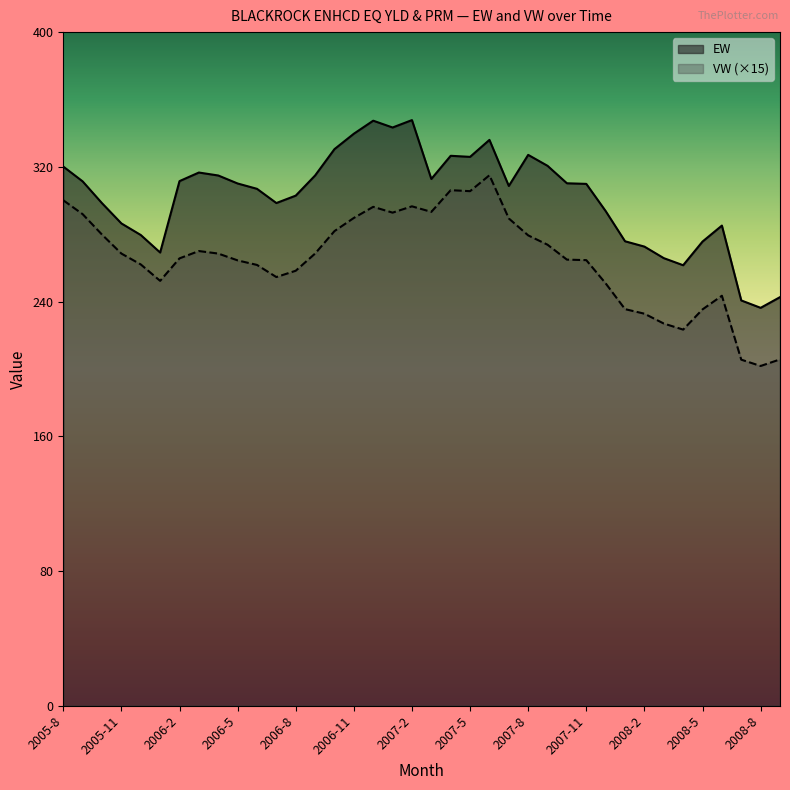

At which category is the sum across all series the highest?

2007-6